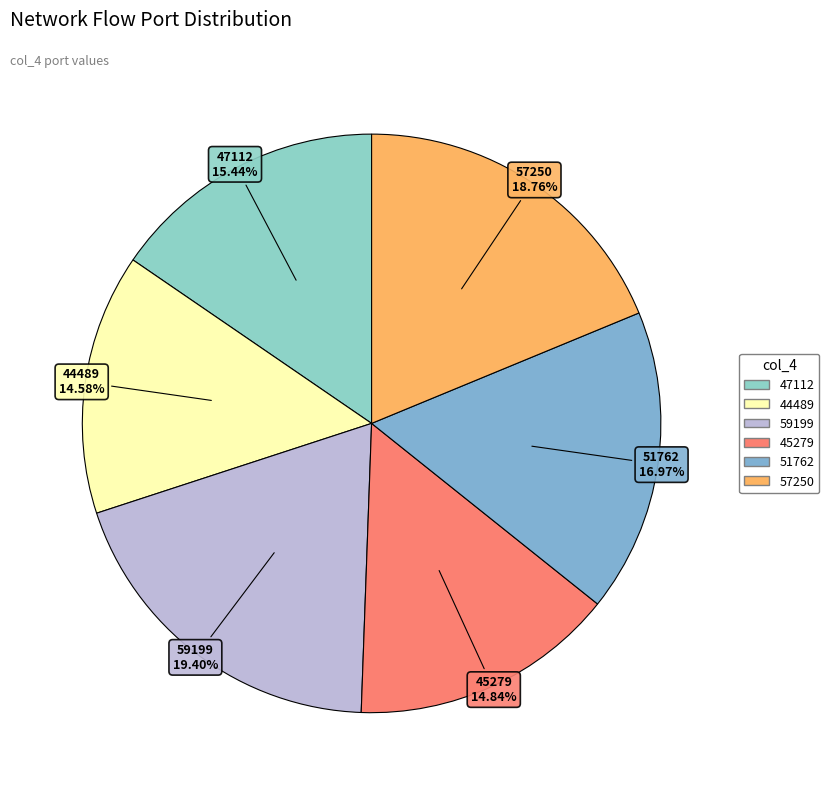

Is there any slice that represents more than half of the pie?

No